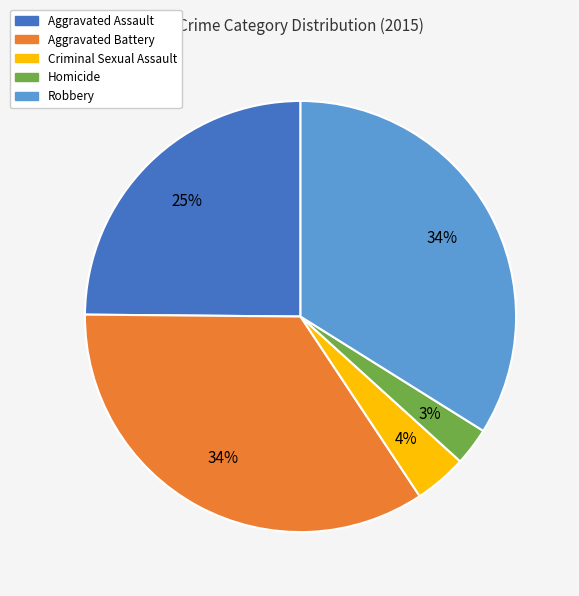

Which category has the smallest portion of the pie?

Homicide